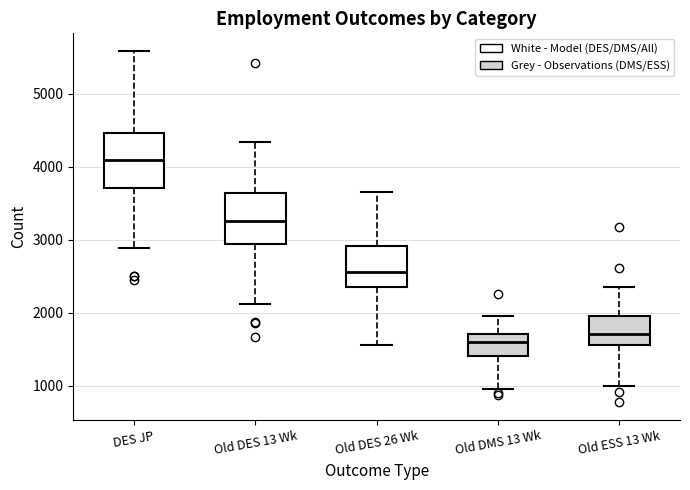

Reading left to right, transcribe this box plot: for each box, give where its median line is, the range the box spans, and where its two whiskers end, as read against the y-axis. The values are not printed on the chart, so give them approximately, as read against the axis.

DES JP: median 4100, box 3700 to 4500, whiskers 2900 to 5600
Old DES 13 Wk: median 3300, box 2900 to 3600, whiskers 2100 to 4300
Old DES 26 Wk: median 2600, box 2400 to 2900, whiskers 1600 to 3600
Old DMS 13 Wk: median 1600, box 1400 to 1700, whiskers 1000 to 2000
Old ESS 13 Wk: median 1700, box 1600 to 1900, whiskers 1000 to 2400